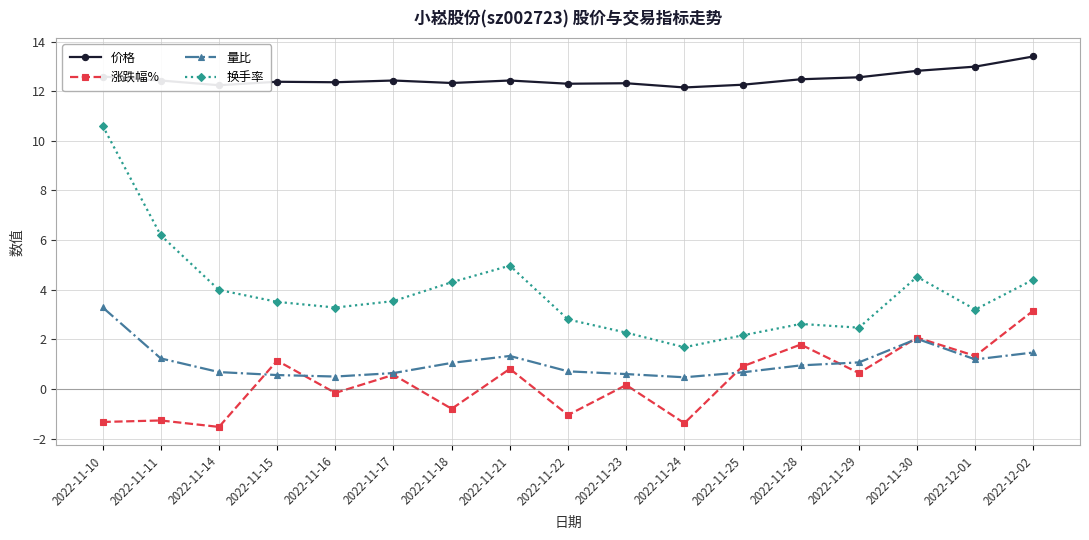

What is the approximate value of 量比 at 2022-11-10?

3.3